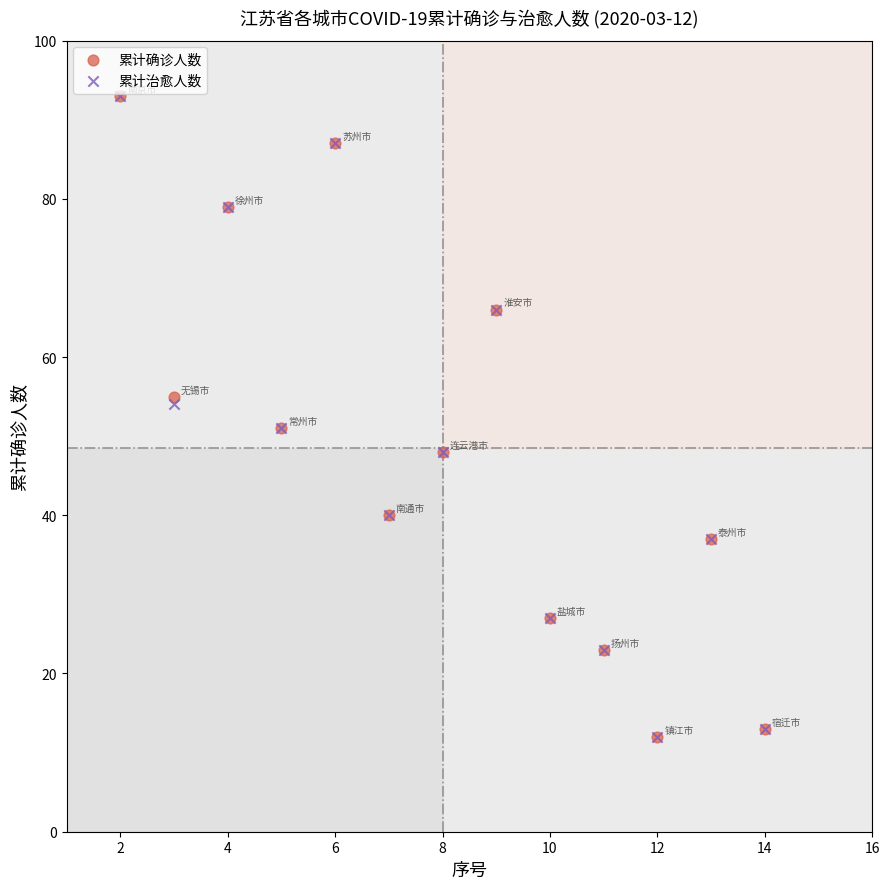

What are all the series names shown in the legend?

累计确诊人数, 累计治愈人数